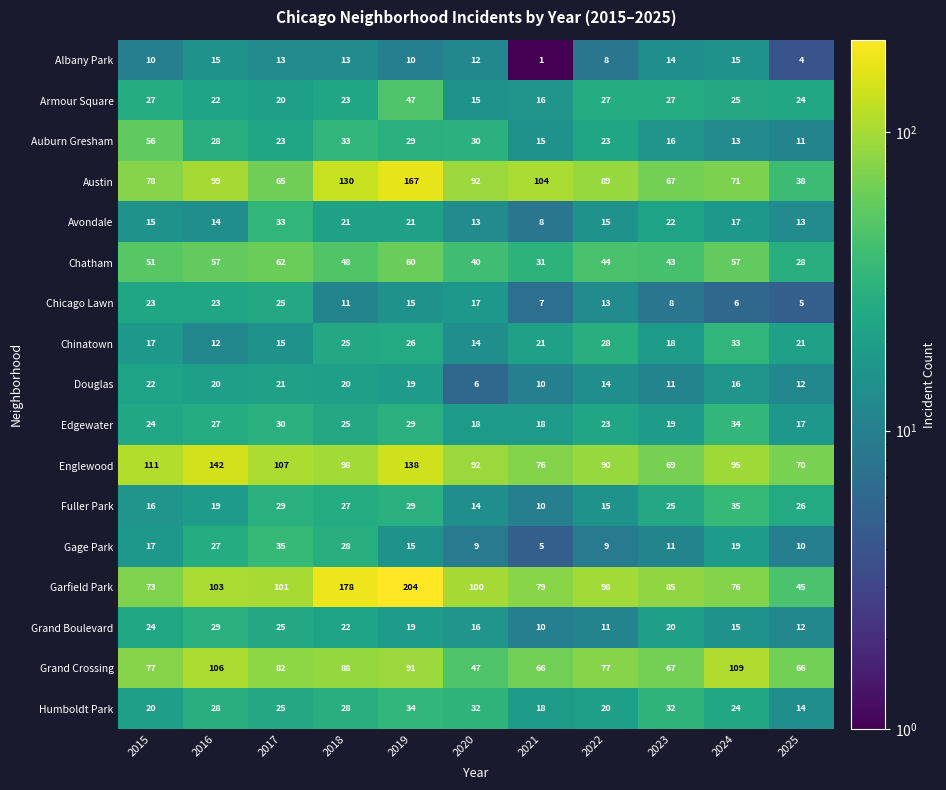

List the labels in order of Garfield Park value, smallest first.

2025, 2015, 2024, 2021, 2023, 2022, 2020, 2017, 2016, 2018, 2019